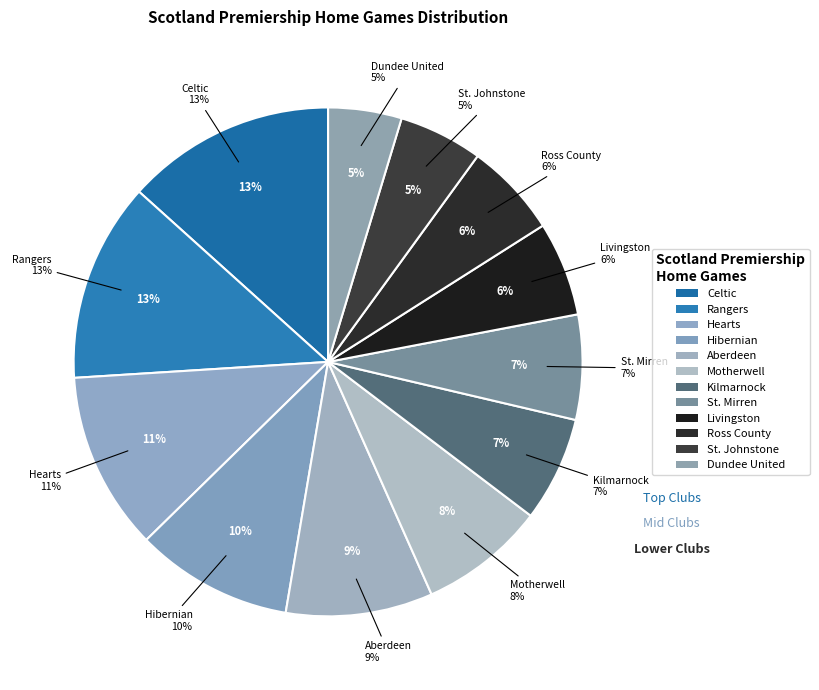

To the nearest percent, what is the difference between the Ross County and Kilmarnock slice percentages?

1%